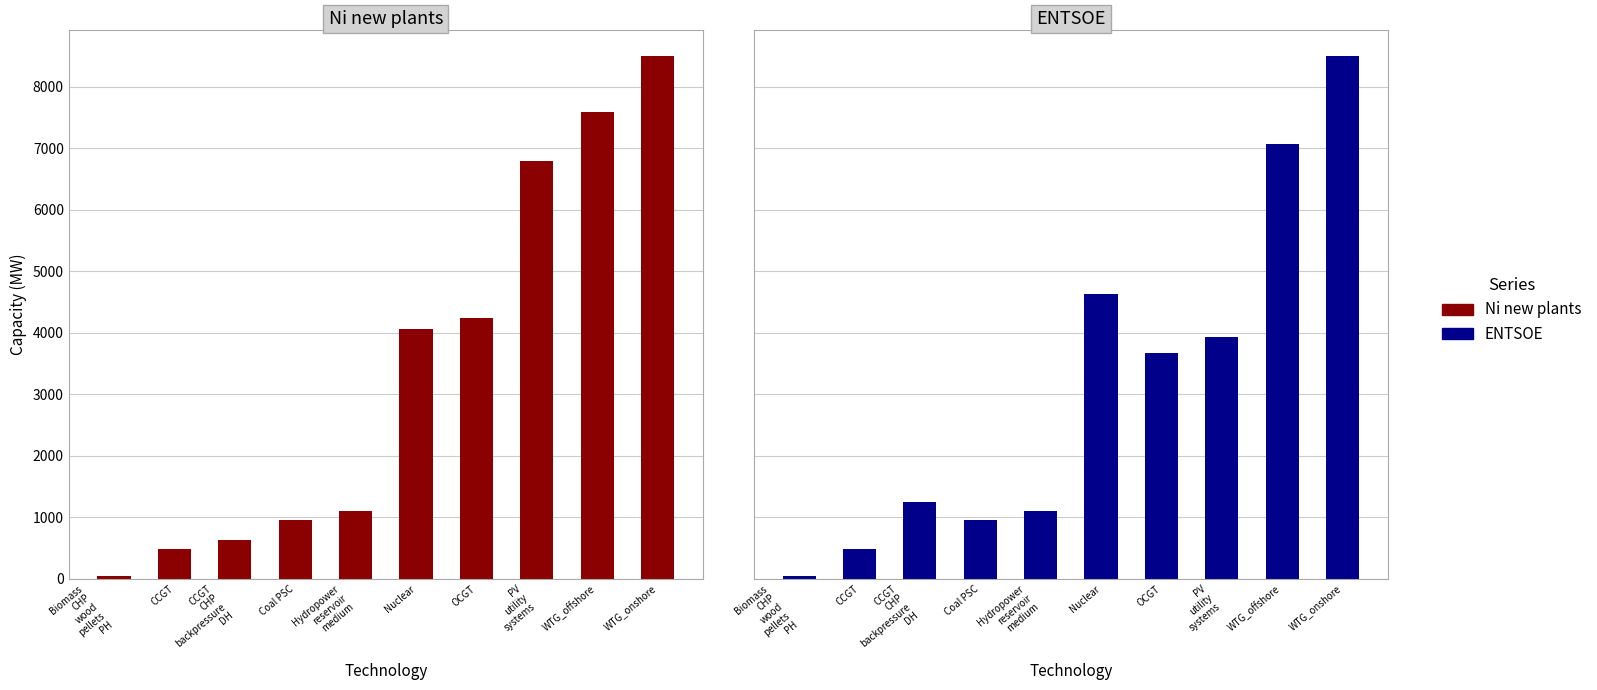

At which category is the sum across all series the highest?

WTG_onshore